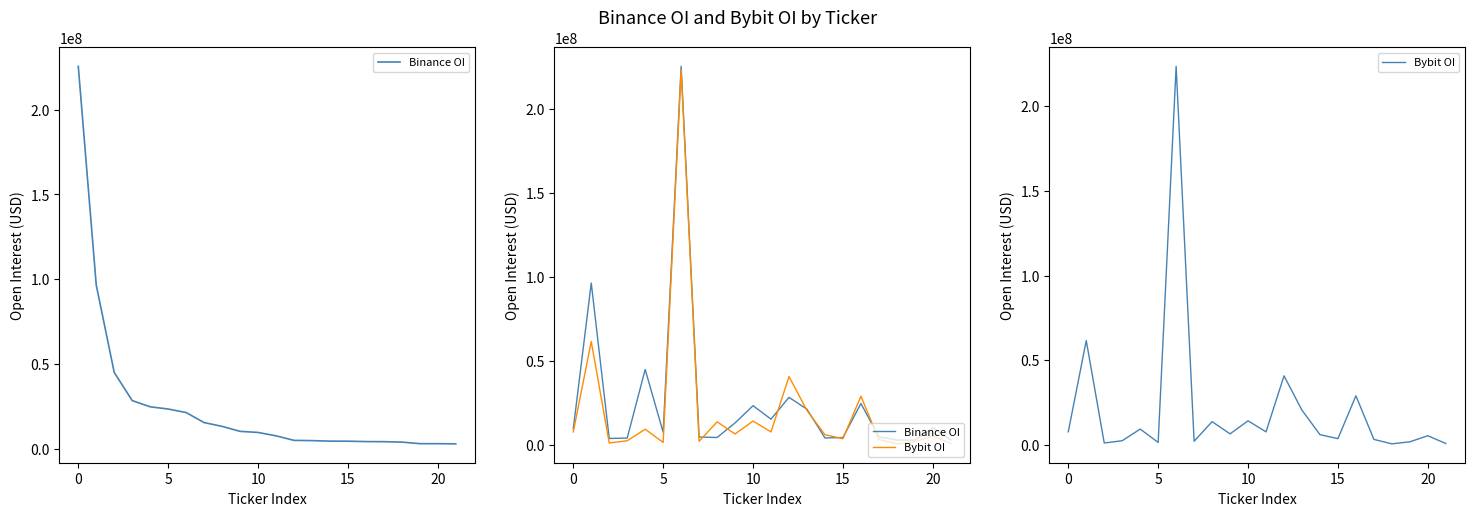

Reading left to right, list all the values displayed in this chart.

Binance OI: 9664713	96542555	3972974	4220360	45049655	7668724	225578622	4850227	4546174	13250347	23486268	15481784	28458483	21397948	4281273	4512889	24780838	4988494	3041397	2945092	10315636	3046609
Bybit OI: 7876794	61697668	1278886	2607784	9481408	1620931	223442876	2302254	13870747	6660061	14349027	7846736	40868214	20617427	6210169	3838239	29108065	3400794	771345	1974185	5552139	979773